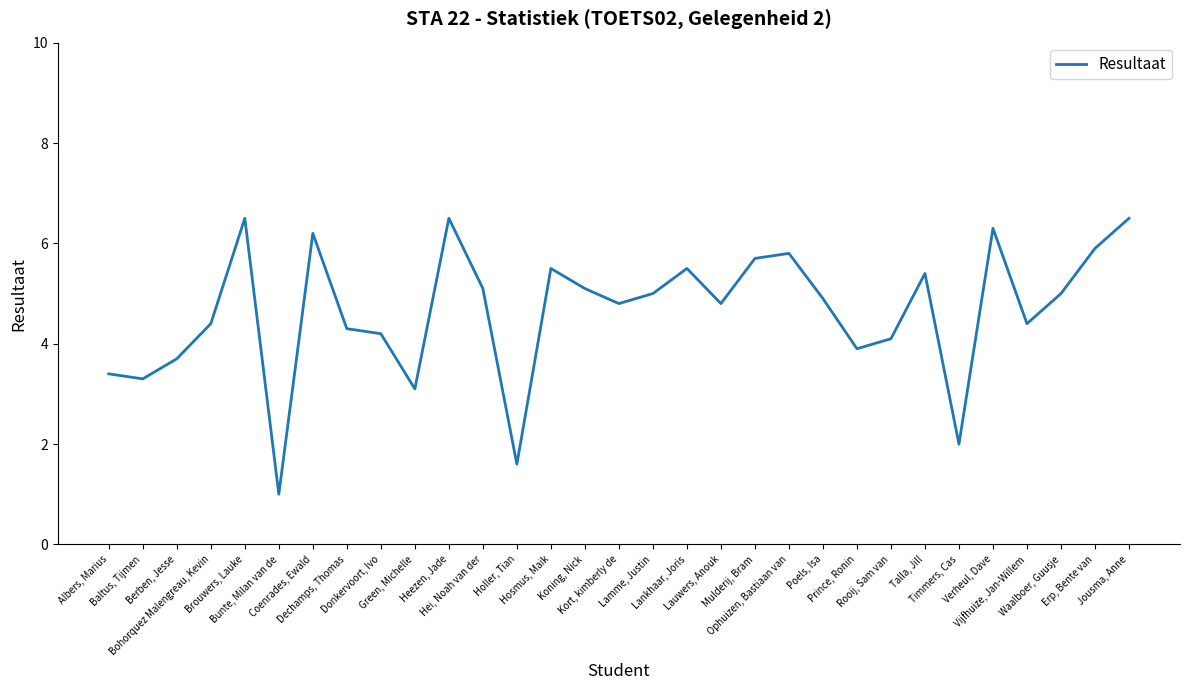

What is the greatest value displayed?

6.5